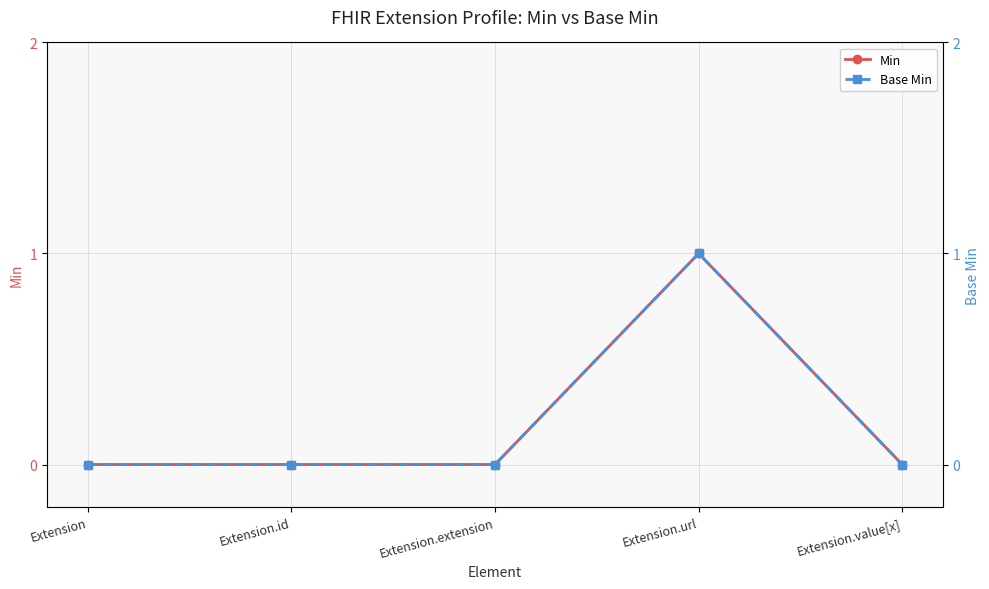

True or false: Base Min and Base Min (right) cross at least once.

False